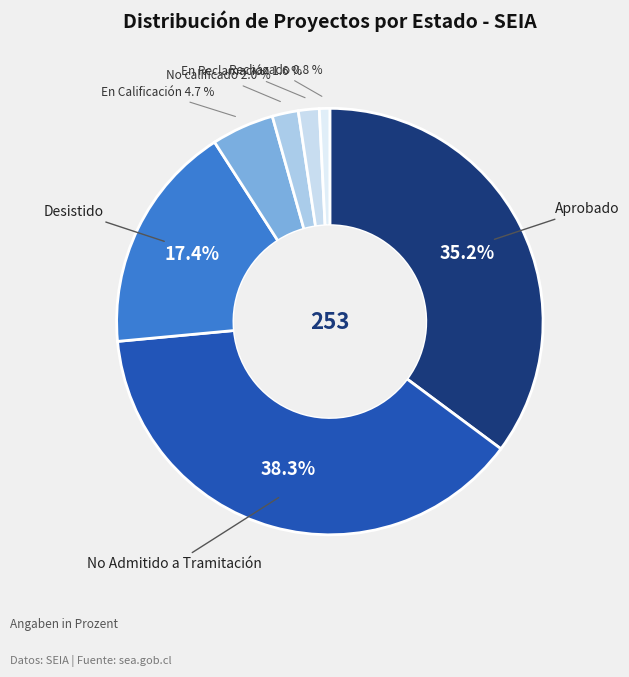

Which slice is the largest?

No Admitido a Tramitación